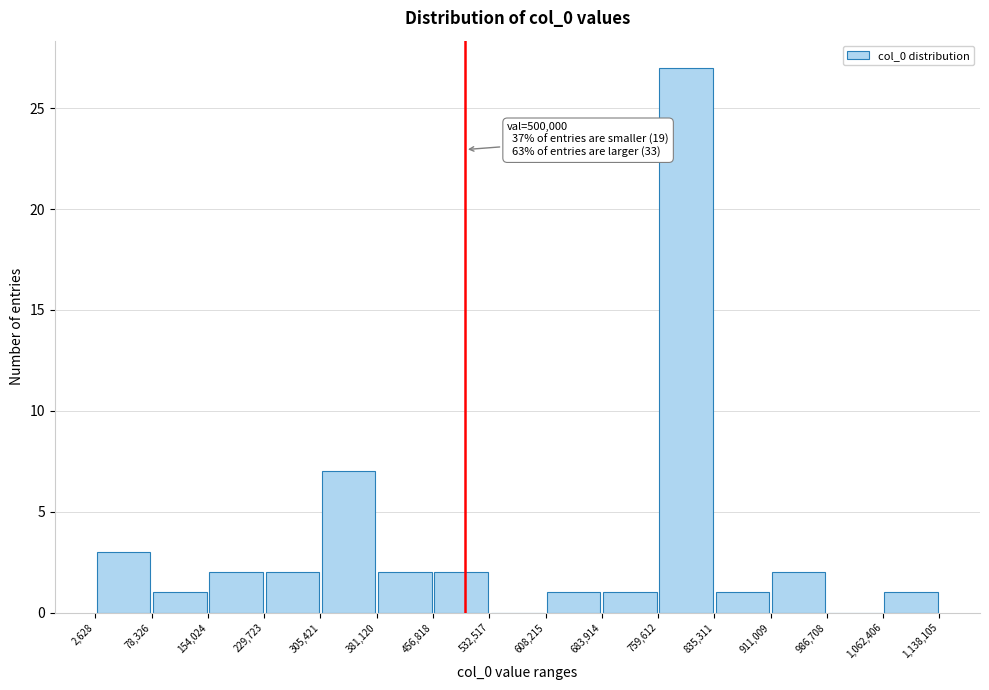

Over which range of the x-axis is the bar tallest?

759,612 to 835,311